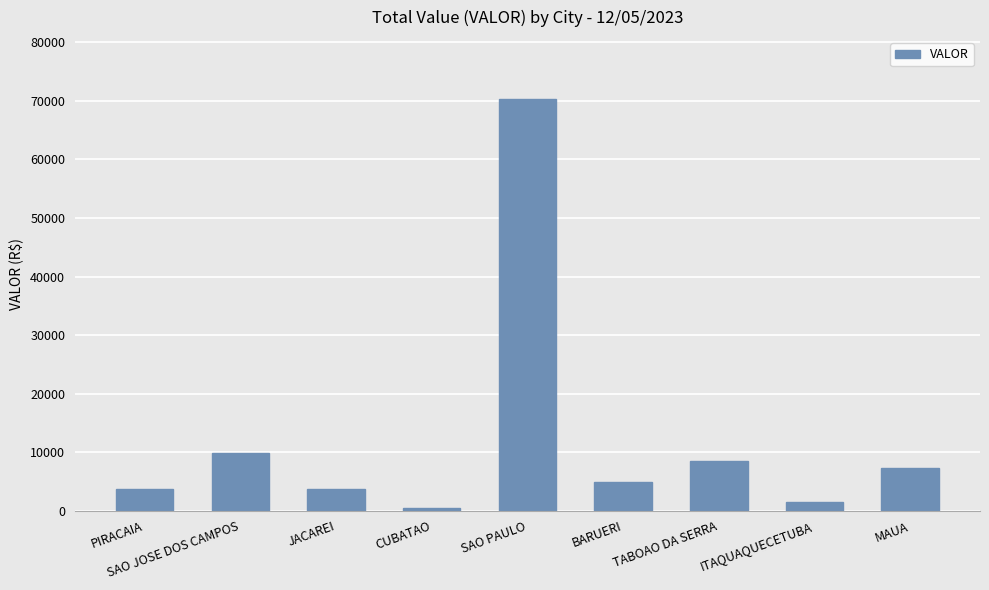

Are the bars grouped side by side (vs. stacked)?

No